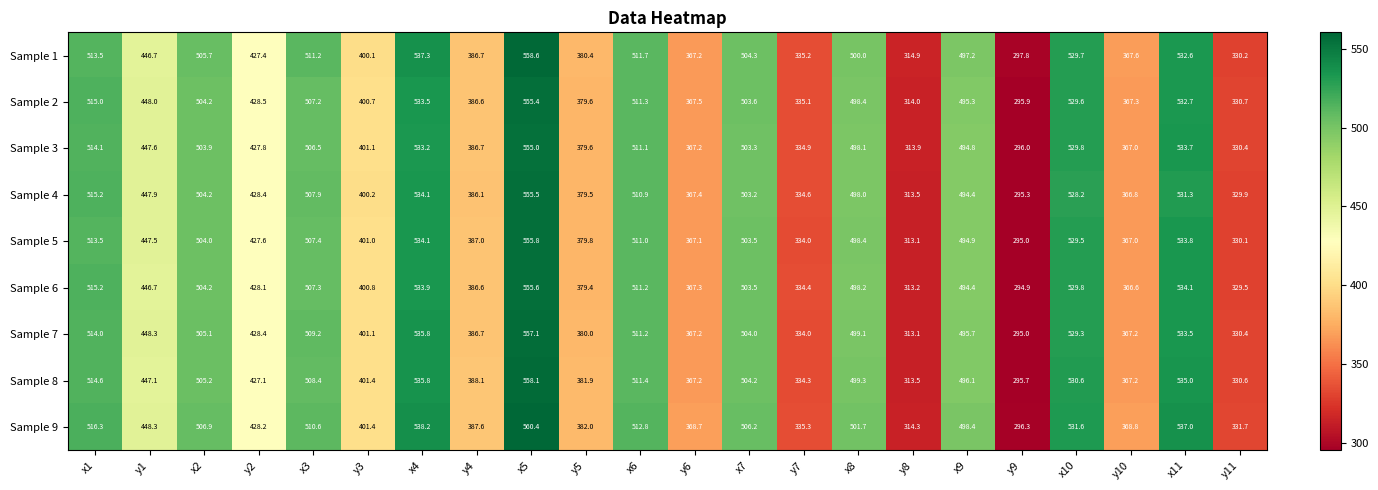

What is the sum of the Sample 2 values at x4 and x9?

1028.8